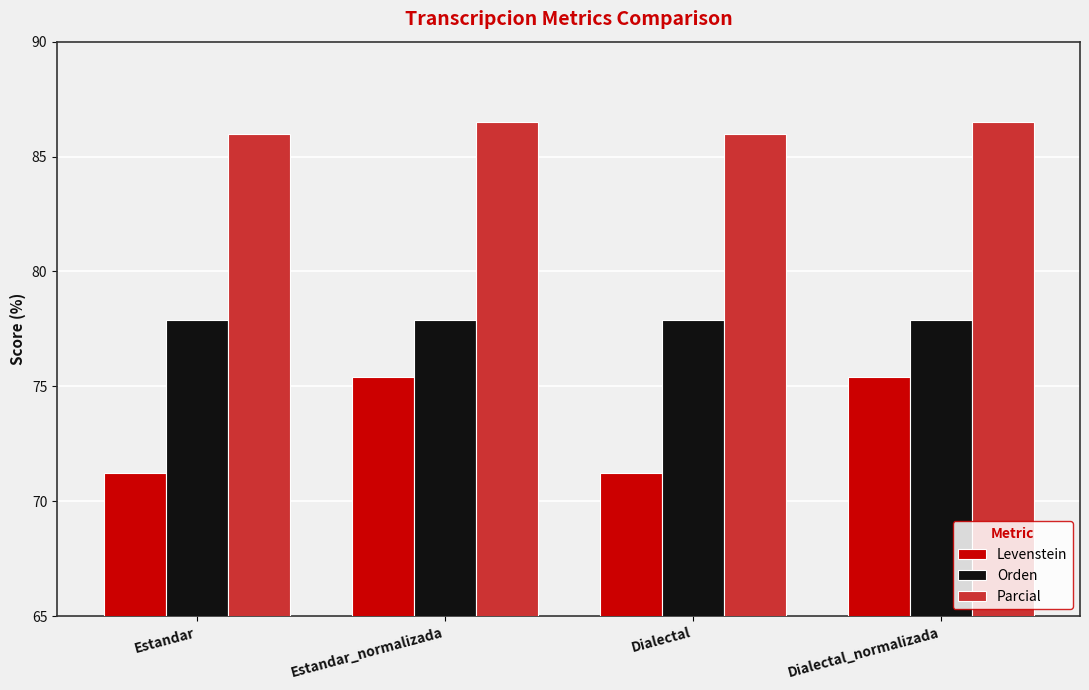

How many bars are there in each group?

3